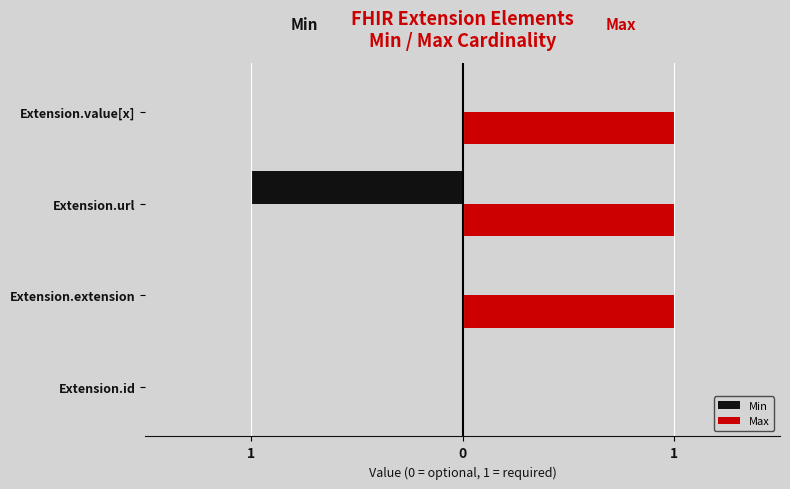

What are all the series names shown in the legend?

Min, Max